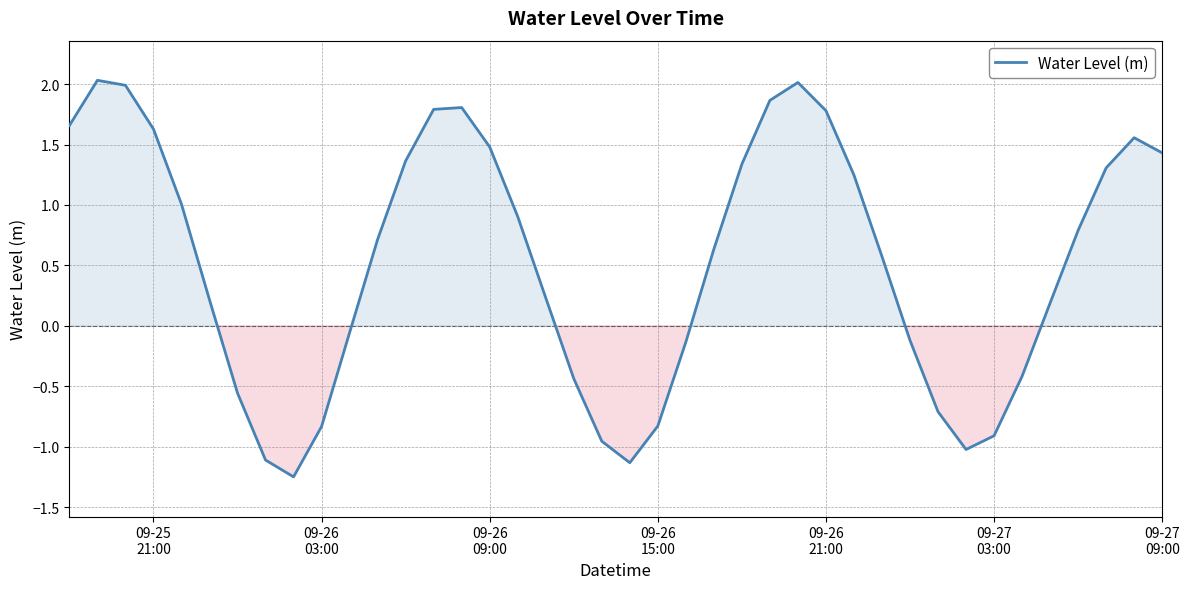

What is the greatest value displayed?

2.0